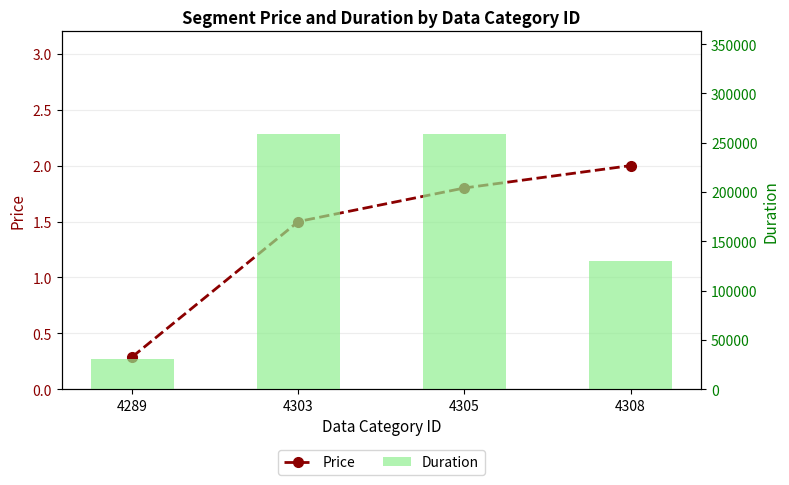

Are the bars grouped side by side (vs. stacked)?

Yes